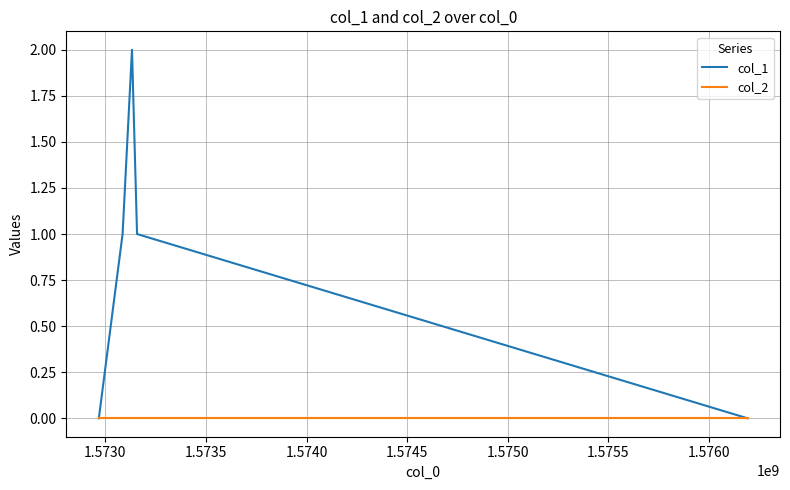

Reading left to right, transcribe all the data shown in this chart.

col_1: 0	1	2	1	0
col_2: 0	0	0	0	0